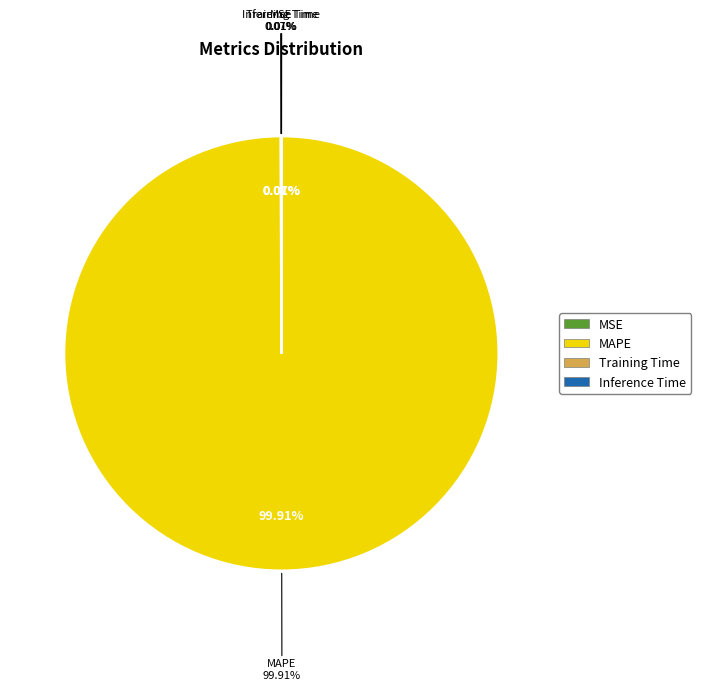

Which category has the biggest portion of the pie?

MAPE